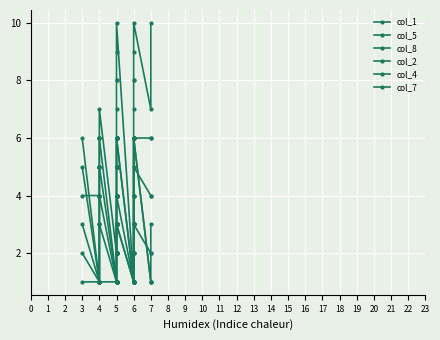

True or false: col_1 and col_7 intersect in this chart.

False